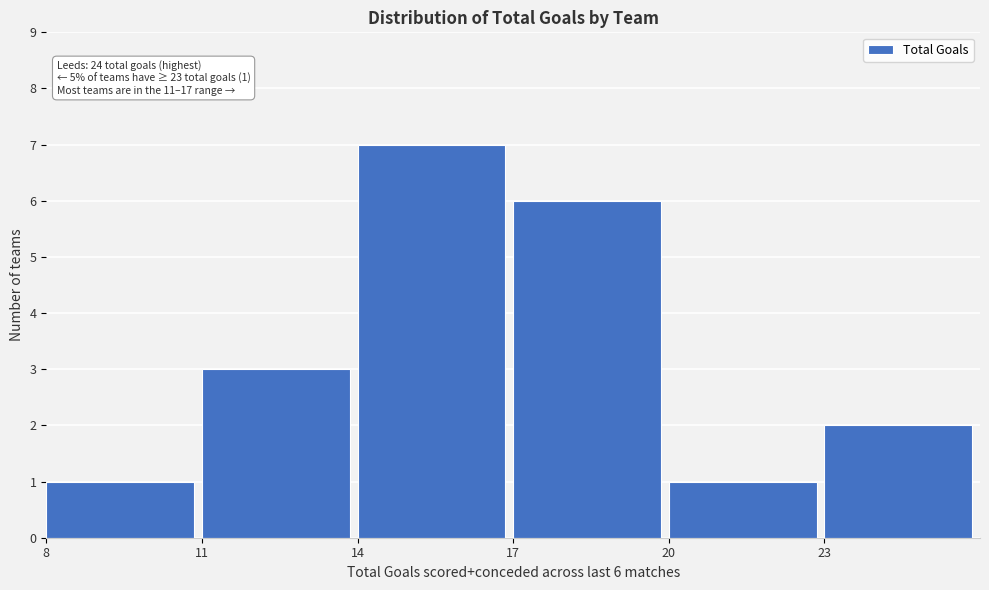

Which range on the x-axis has the tallest bar?

14 to 17